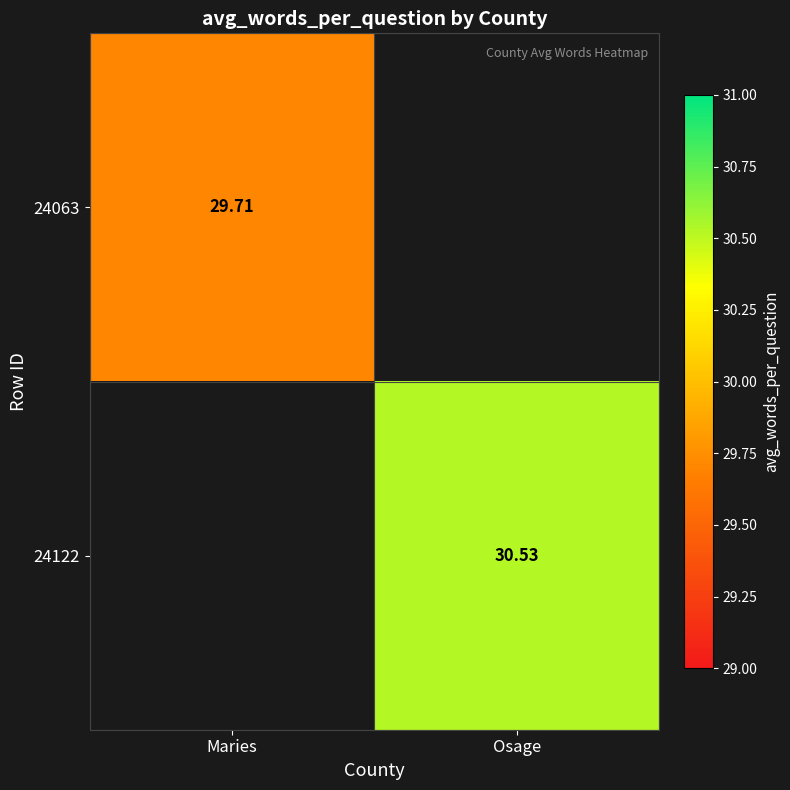

Rank the series by their maximum value, from lowest to highest.

24063, 24122